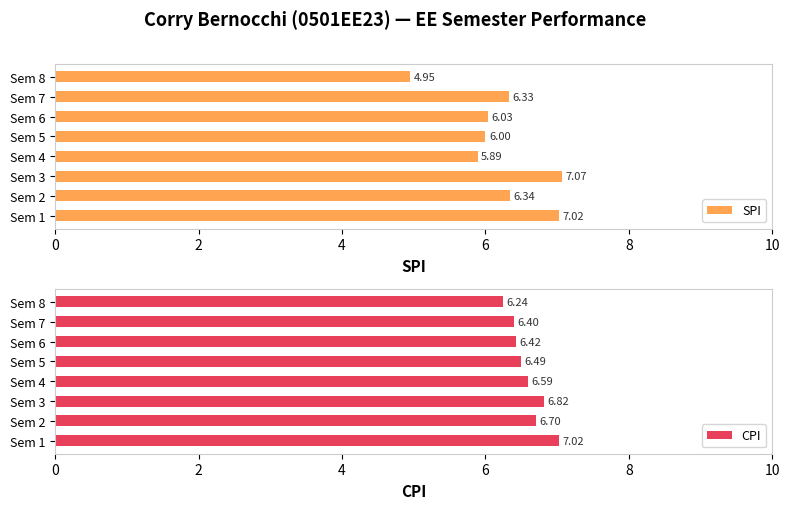

What is the maximum value for CPI?

7.0